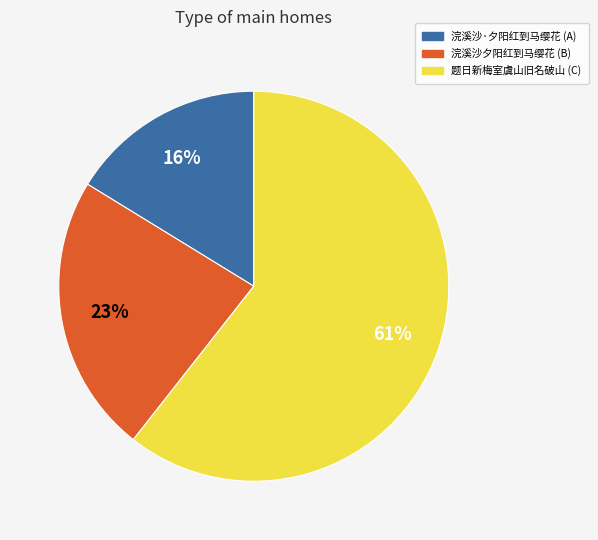

To the nearest percent, what is the average slice percentage?

33%